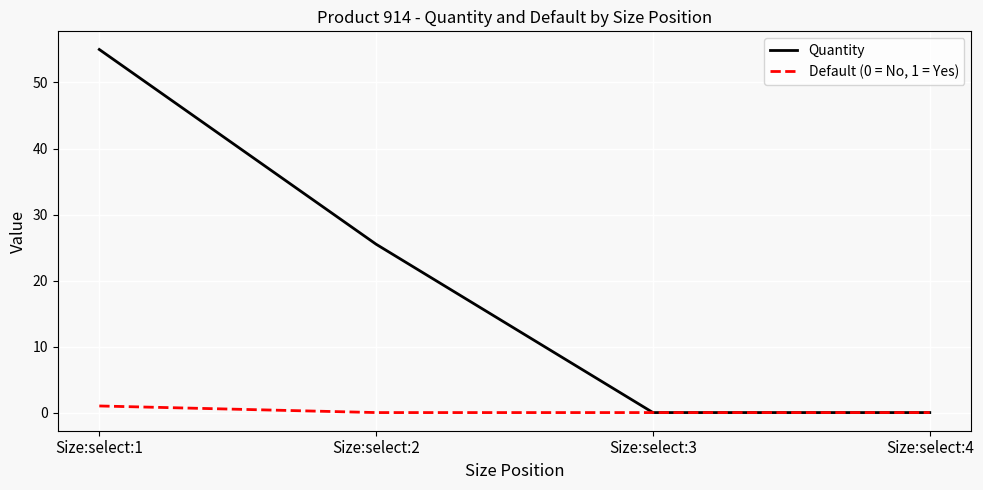

Is this an area chart (filled region under the line)?

No